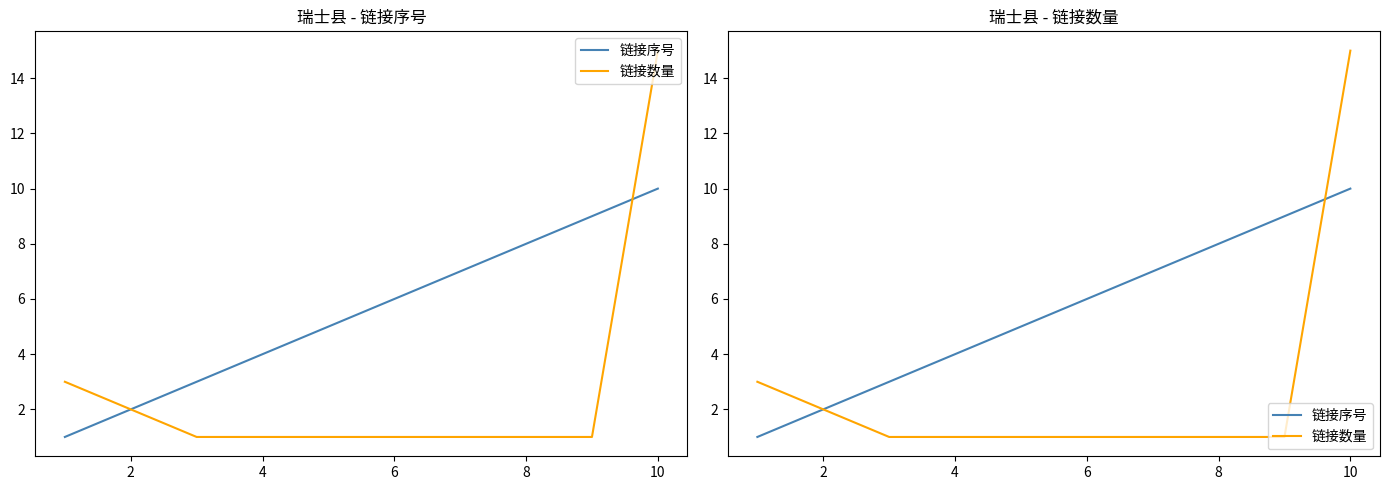

True or false: 链接数量 has a value of 2 at 8.

False